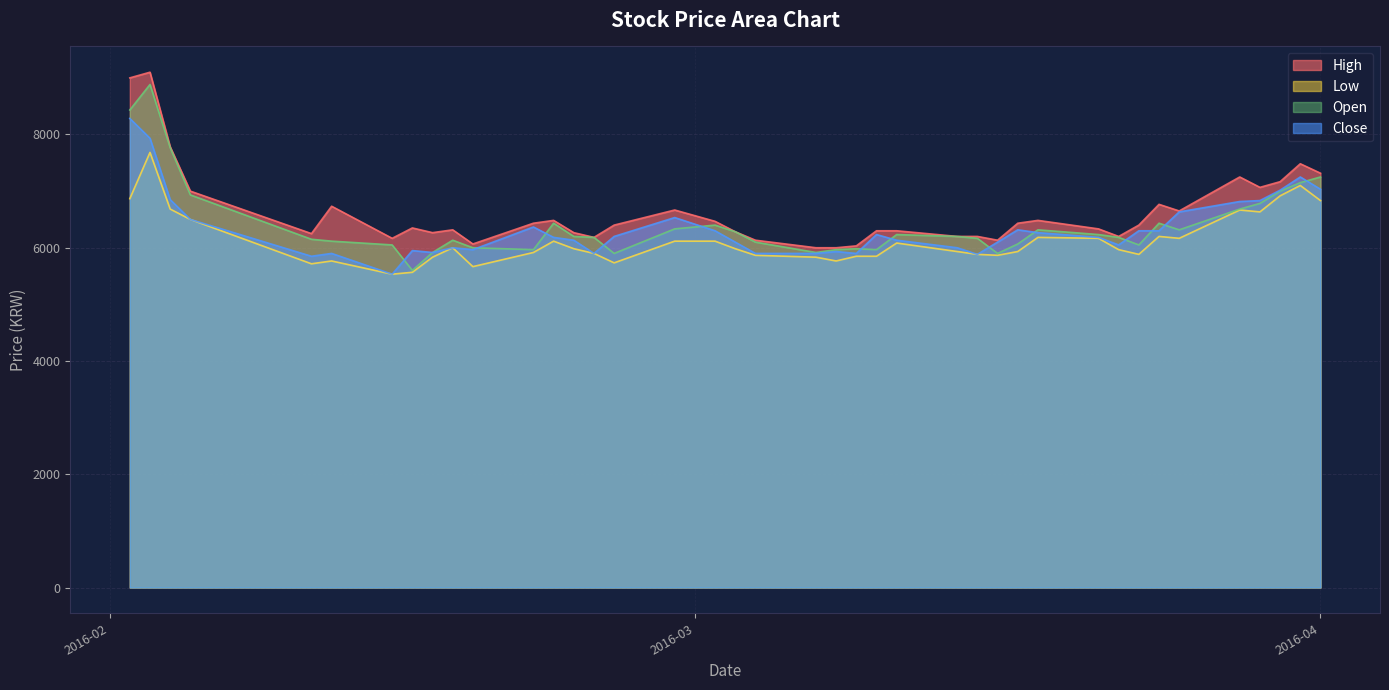

What is the lowest value of the Low series?

5533.3